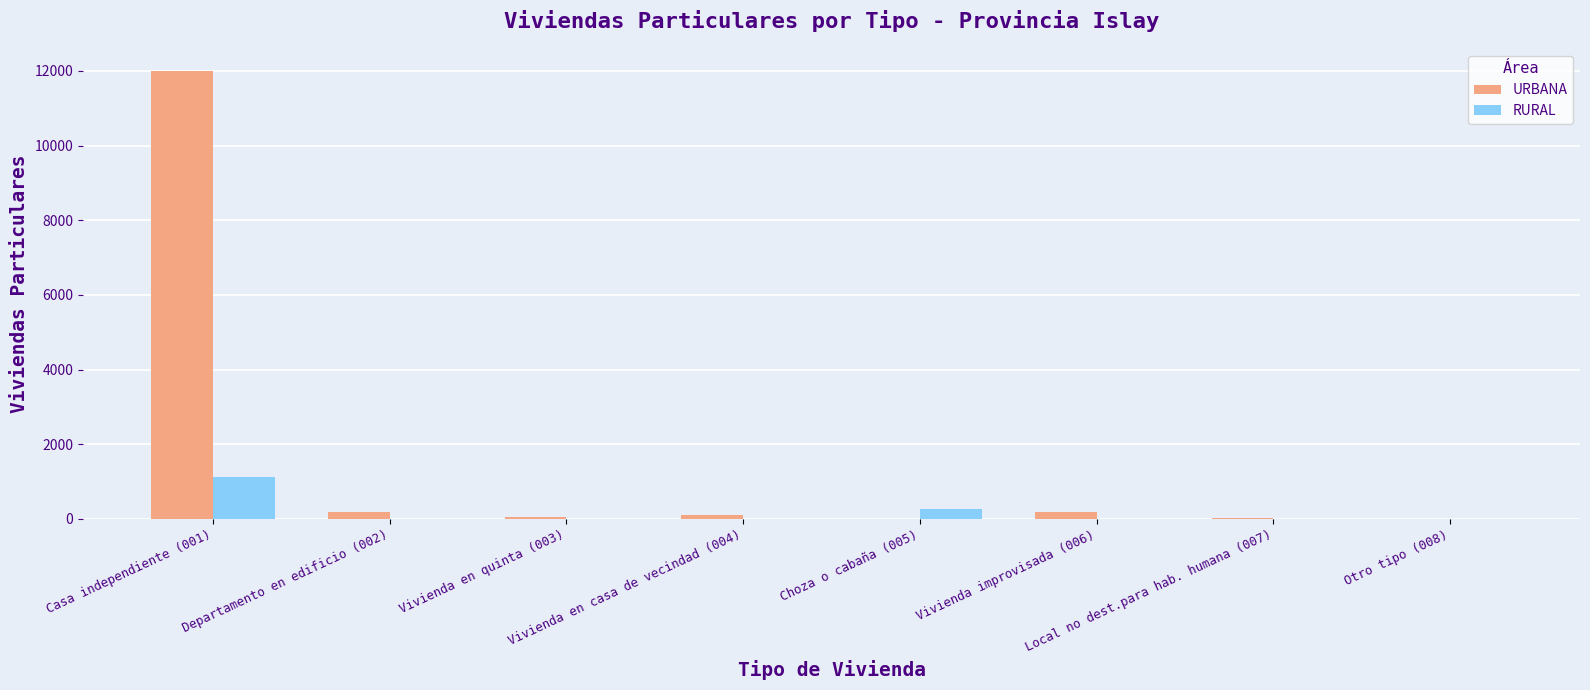

Is it true that URBANA equals 6900 at Choza o cabaña (005)?

False